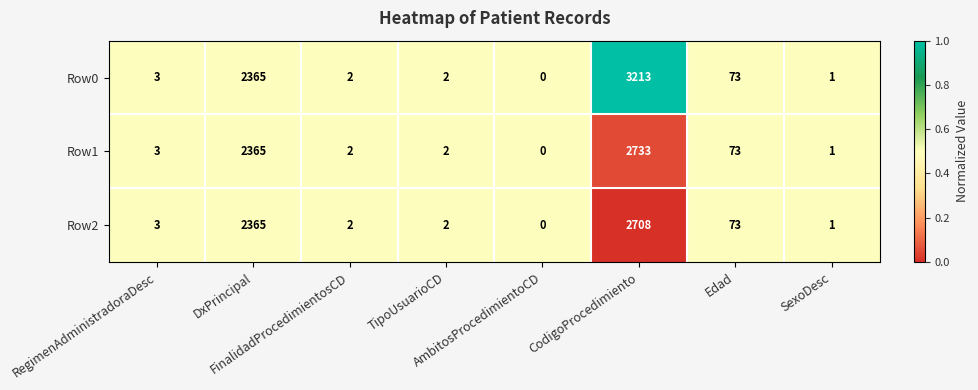

Which series has the largest total across all categories?

Row0